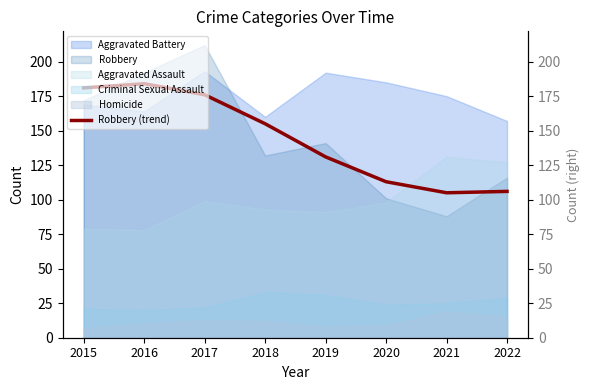

Reading left to right, what are all the values shown in this chart?

2015=181	2016=184	2017=176	2018=155	2019=131	2020=113	2021=105	2022=106